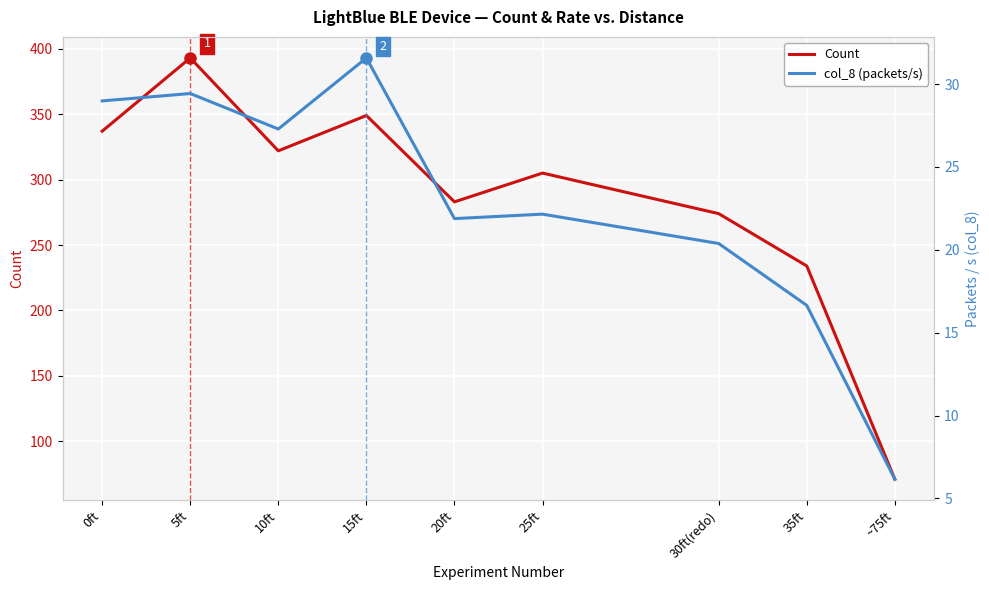

What is the difference between the second highest and second lowest values in the col_8 (packets/s) series?

12.8